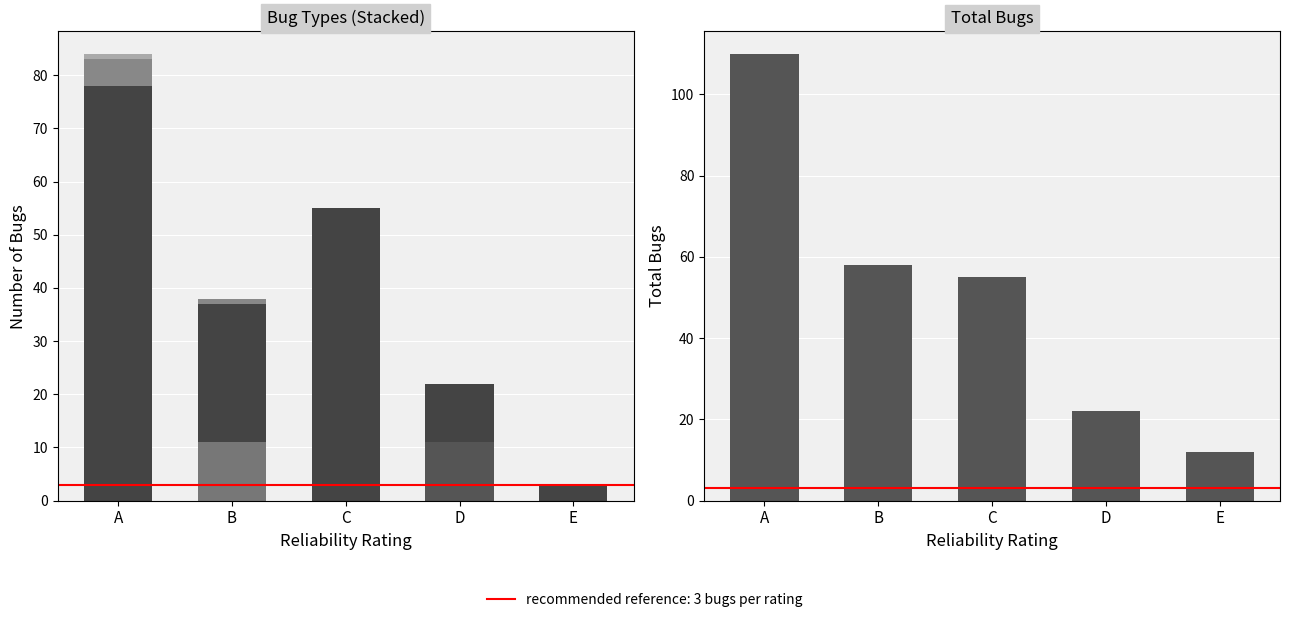

At which label is bugs_blocker closest to 5?

A